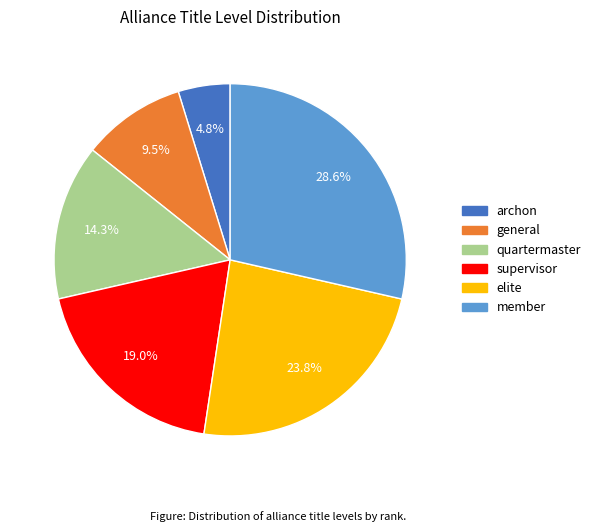

How many slices are in this pie chart?

6